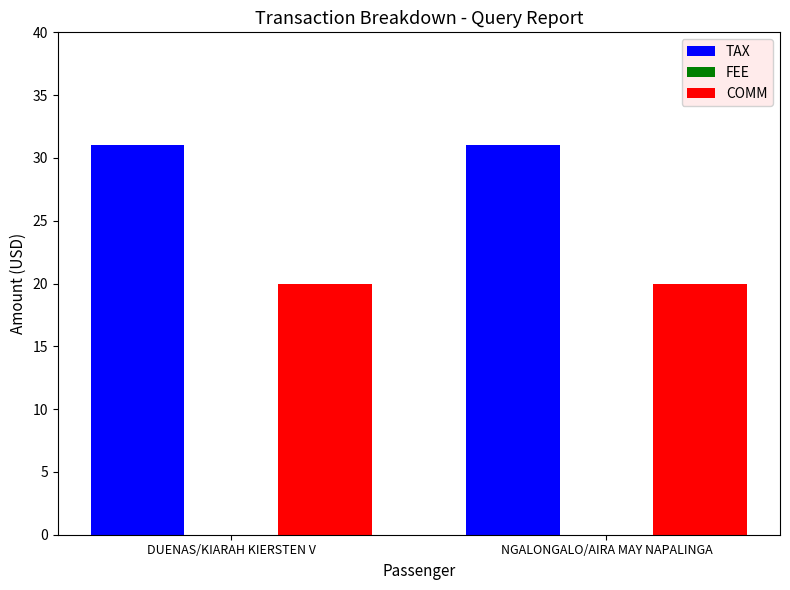

What position from the left is DUENAS/KIARAH KIERSTEN V?

1